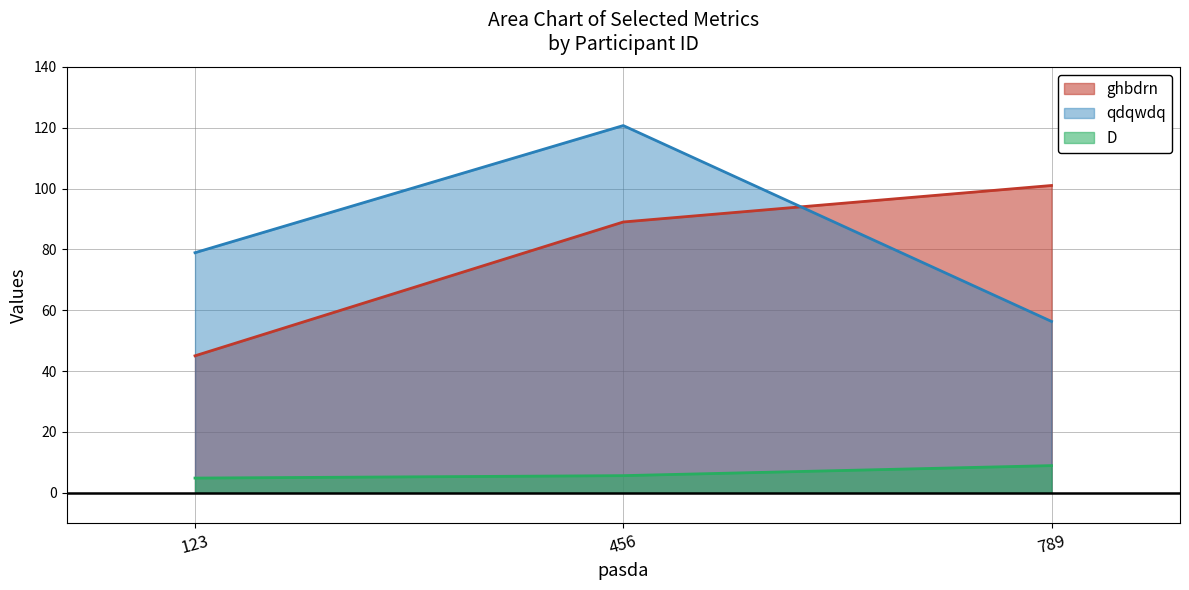

Rank the series by their maximum value, from lowest to highest.

D, ghbdrn, qdqwdq